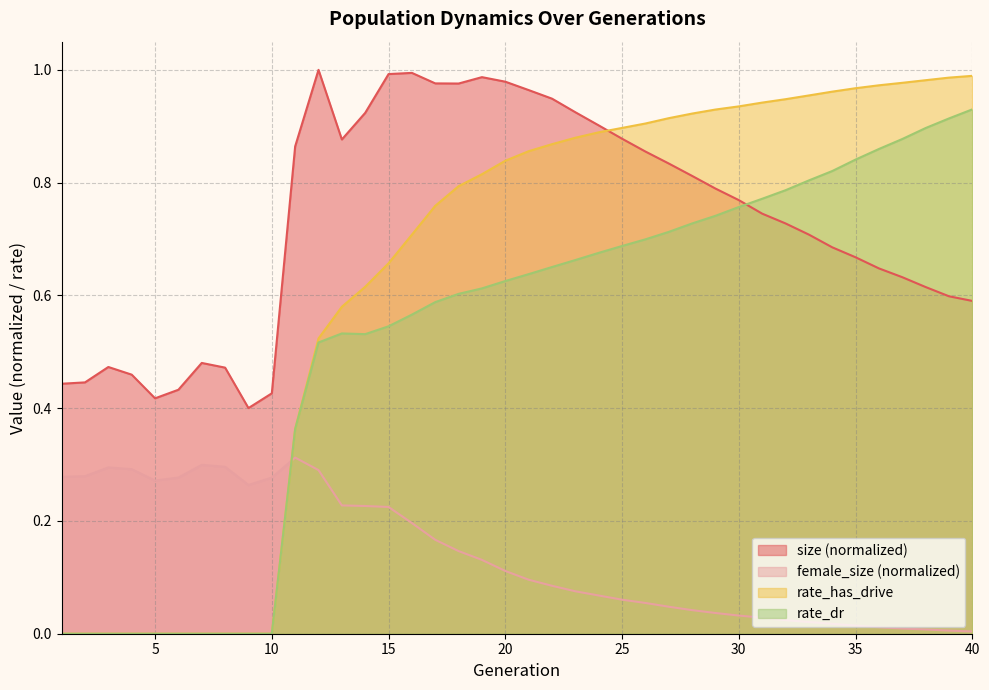

How many lines are shown in the chart?

4